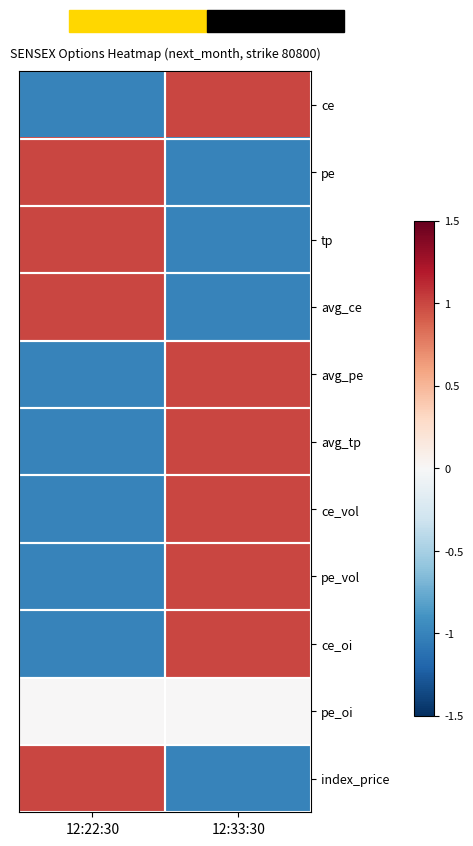

Which has a higher value, 12:33:30 or 12:22:30?

12:33:30